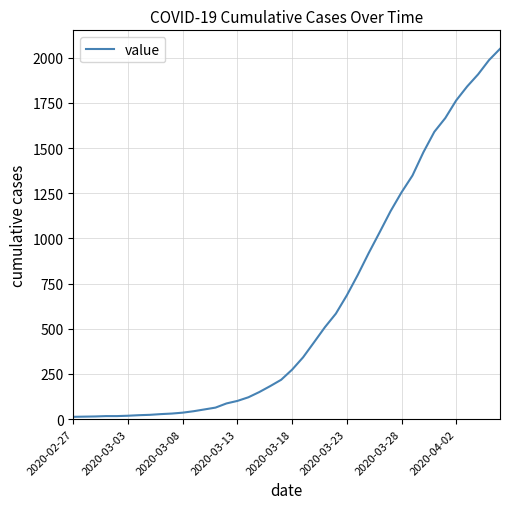

What is the maximum value shown in the chart?

2049